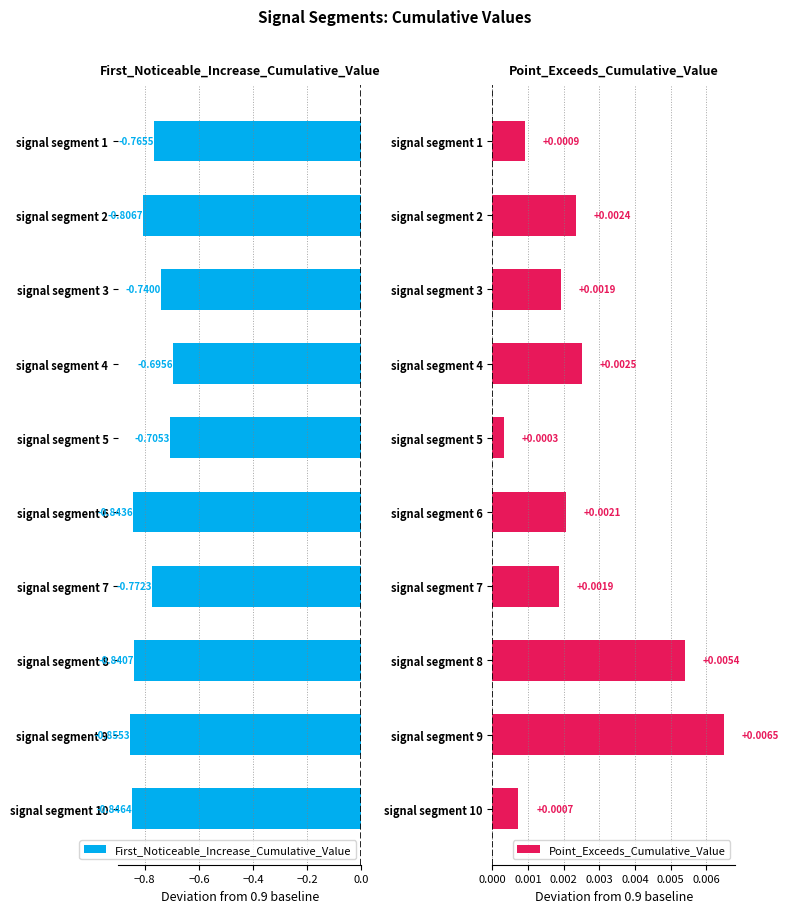

Rank the series by their maximum value, from lowest to highest.

First_Noticeable_Increase_Cumulative_Value, Point_Exceeds_Cumulative_Value